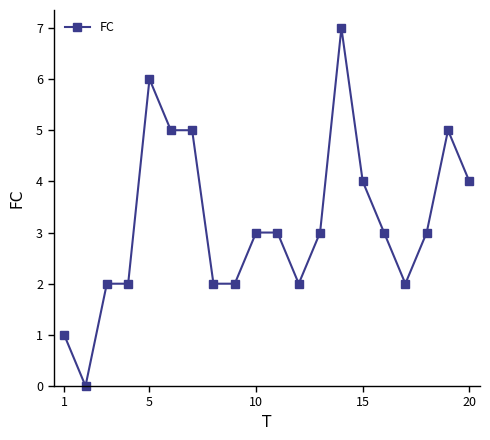

How many lines are shown in the chart?

1